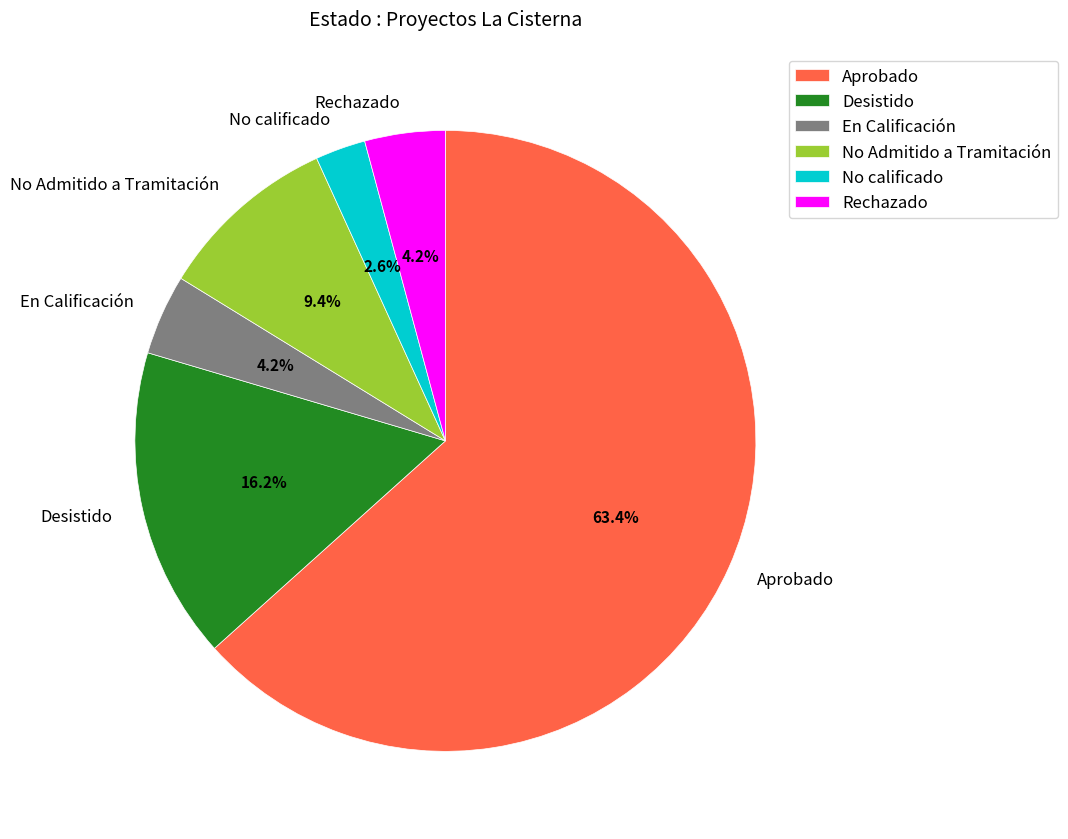

How many segments does this pie chart have?

6